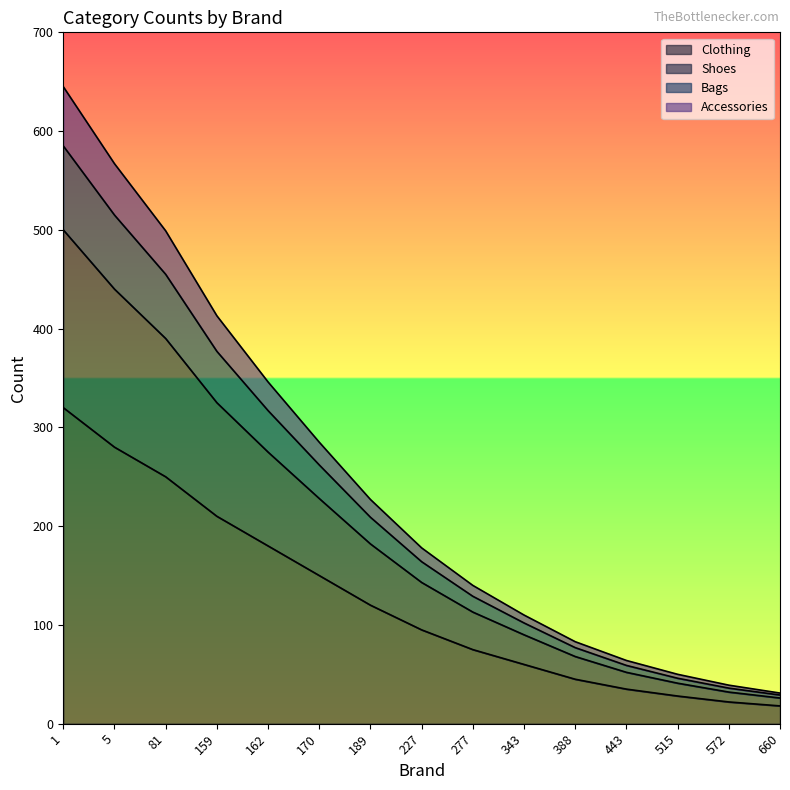

True or false: Shoes has more than 1 points higher than both neighbors.

False